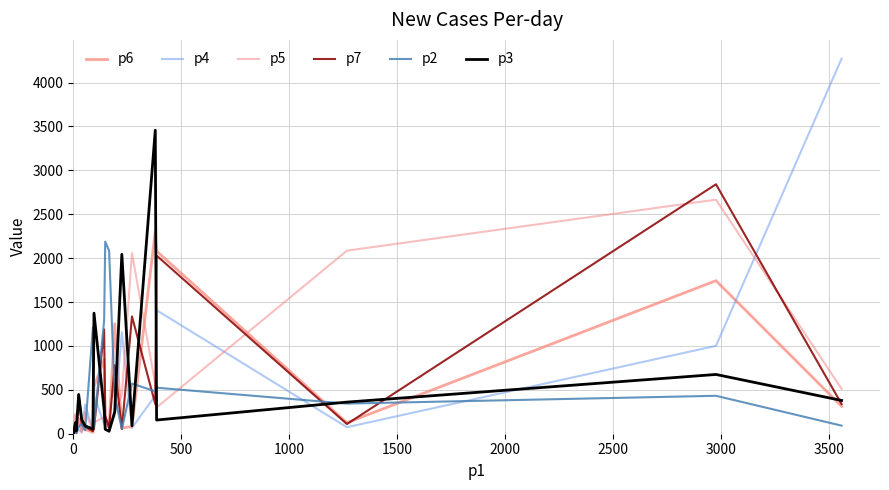

How many interior local peaks does the p2 series have?

7